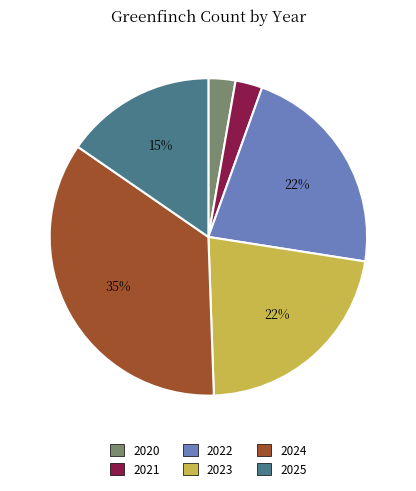

Count the number of slices in the pie.

6